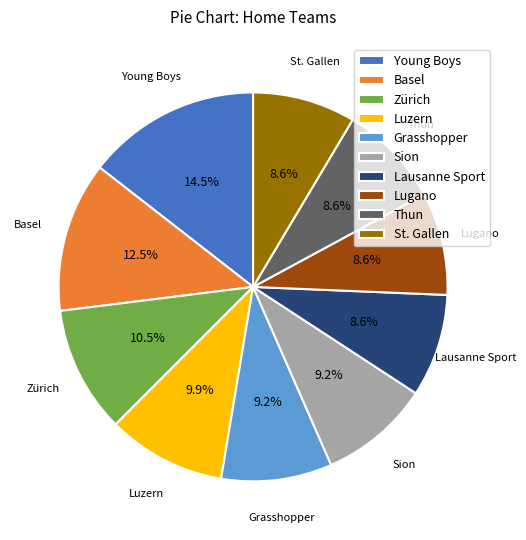

To the nearest percent, what is the difference between the largest and smallest slice percentages?

6%